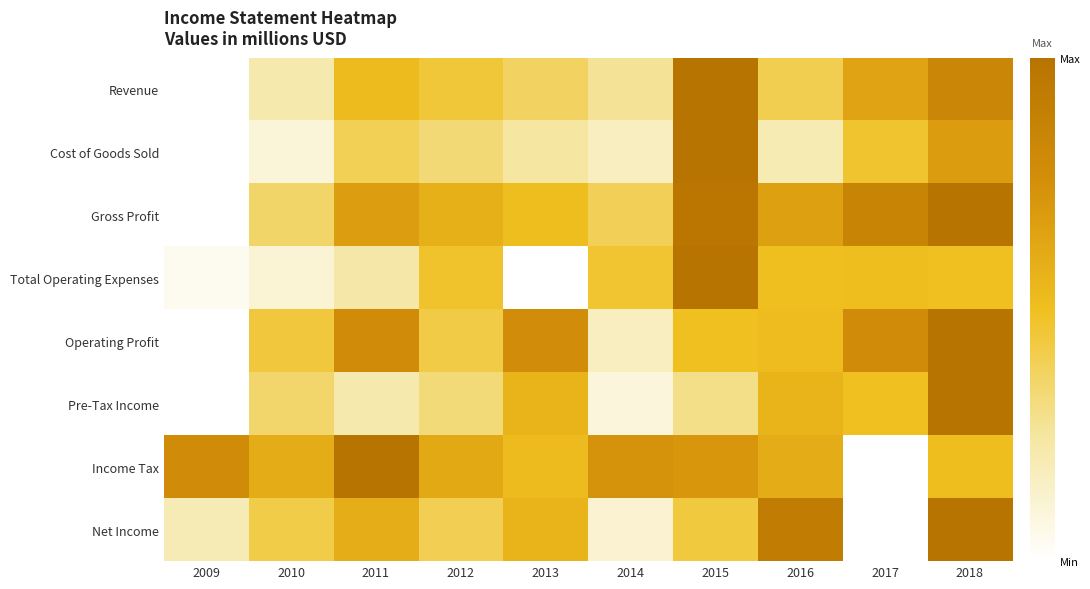

What is the total value across all series at 2013?

3.6